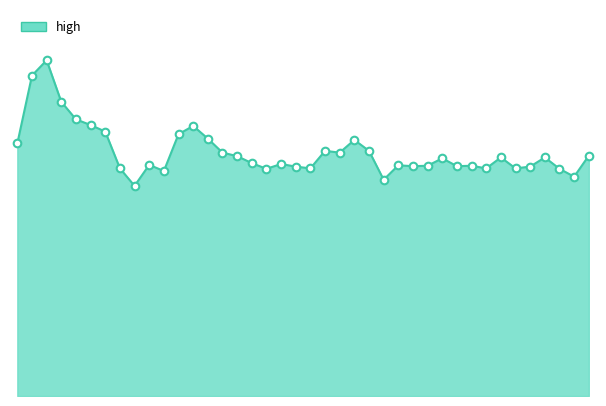

How many lines are shown in the chart?

1